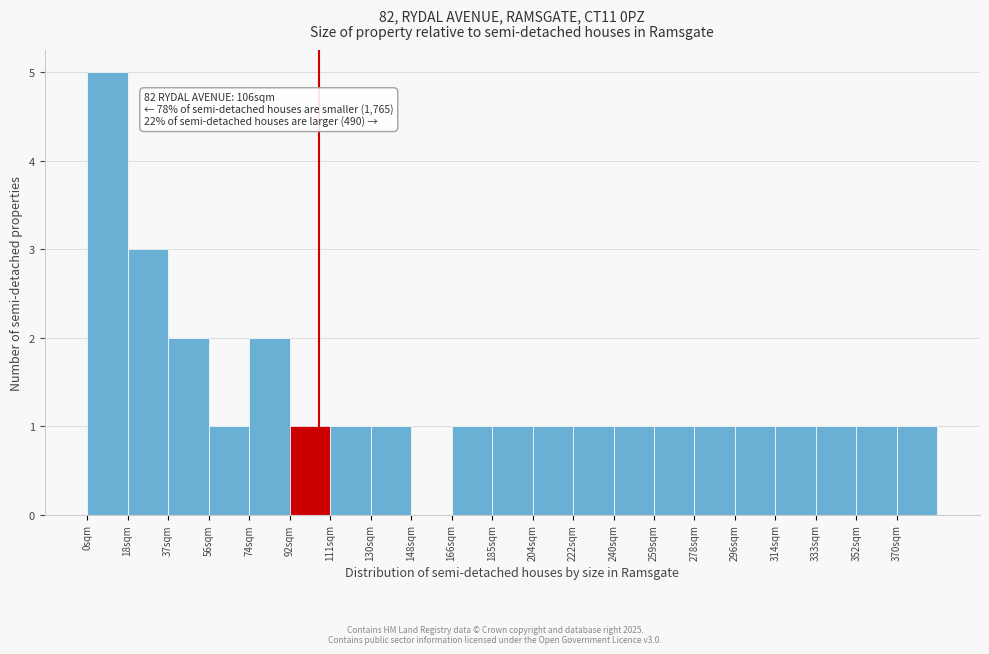

Over which range of the x-axis is the bar tallest?

0.0 to 18.5